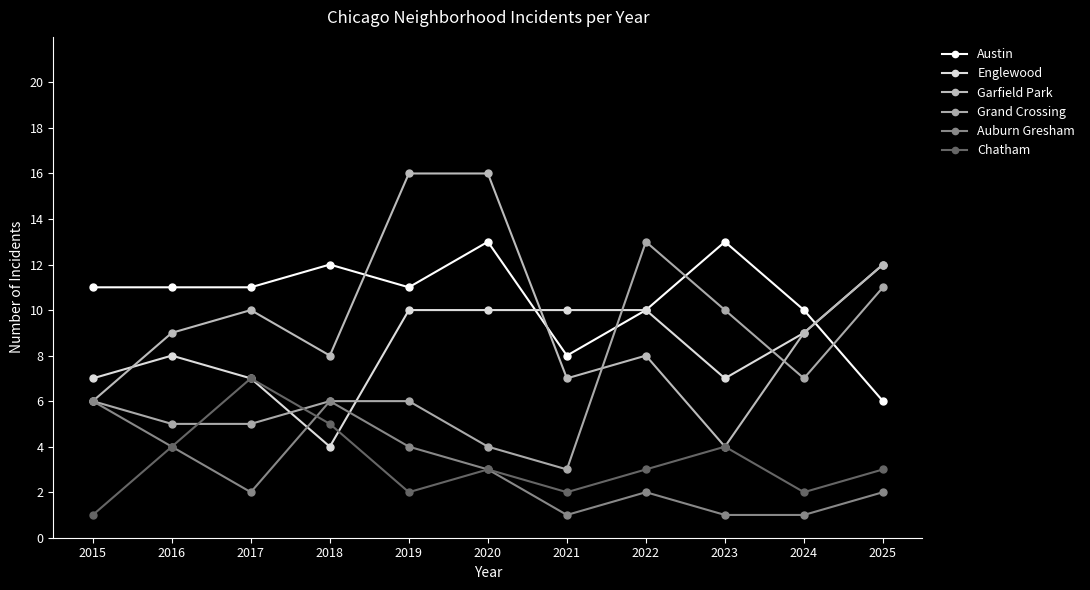

The Chatham series shows 7 at 2017. True or false?

True